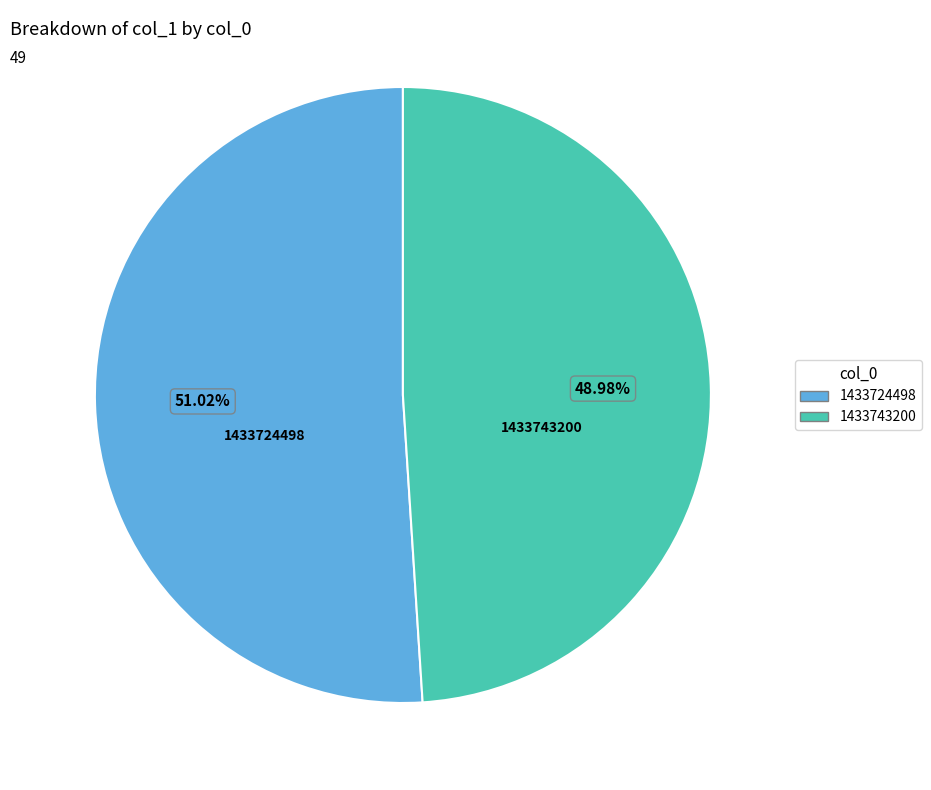

To the nearest percent, what is the combined percentage of 1433743200 and 1433724498?

100%